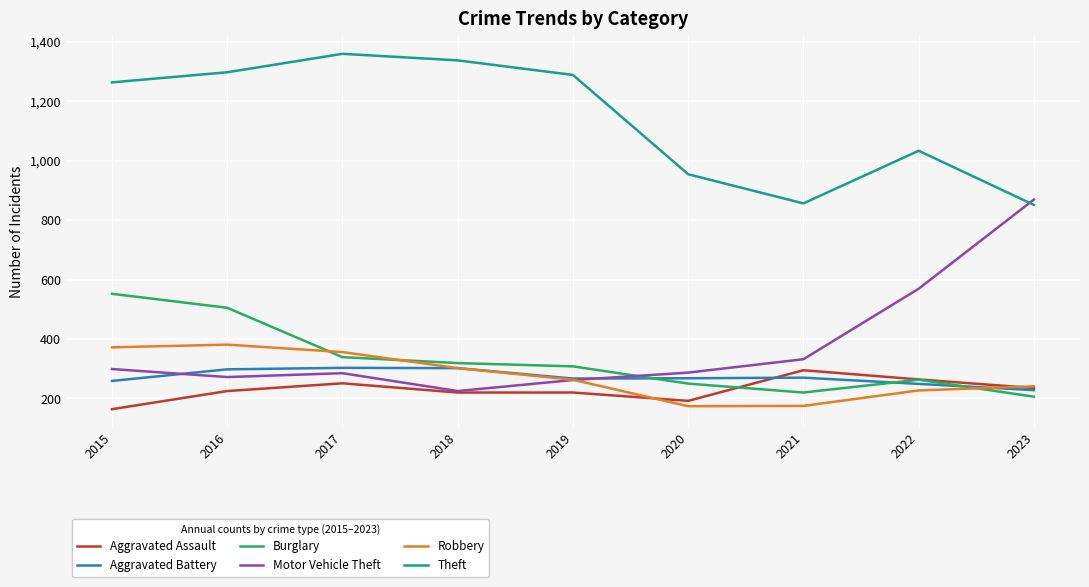

Between which two adjacent categories do Aggravated Assault and Burglary first intersect?

2020 and 2021